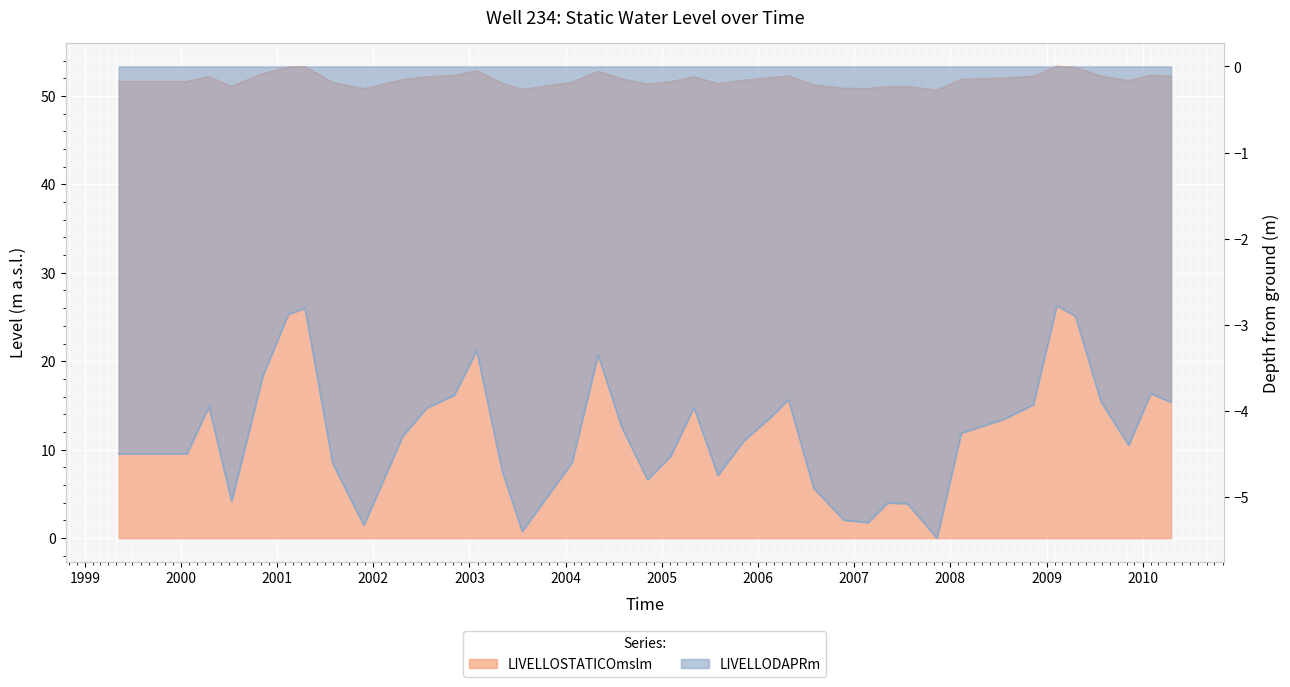

Which category has the lowest value across all series?

12/11/2007